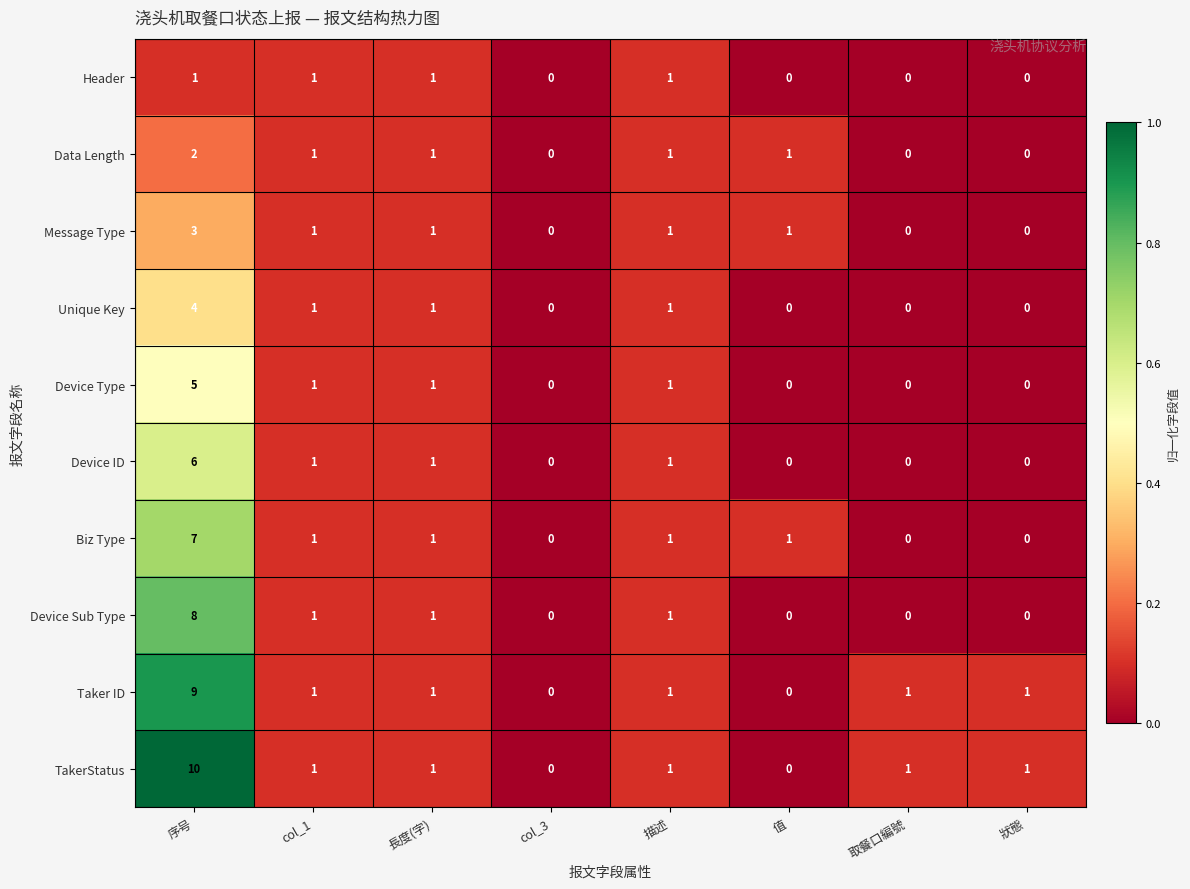

What is the difference between the maximum and minimum values in the Message Type series?

3